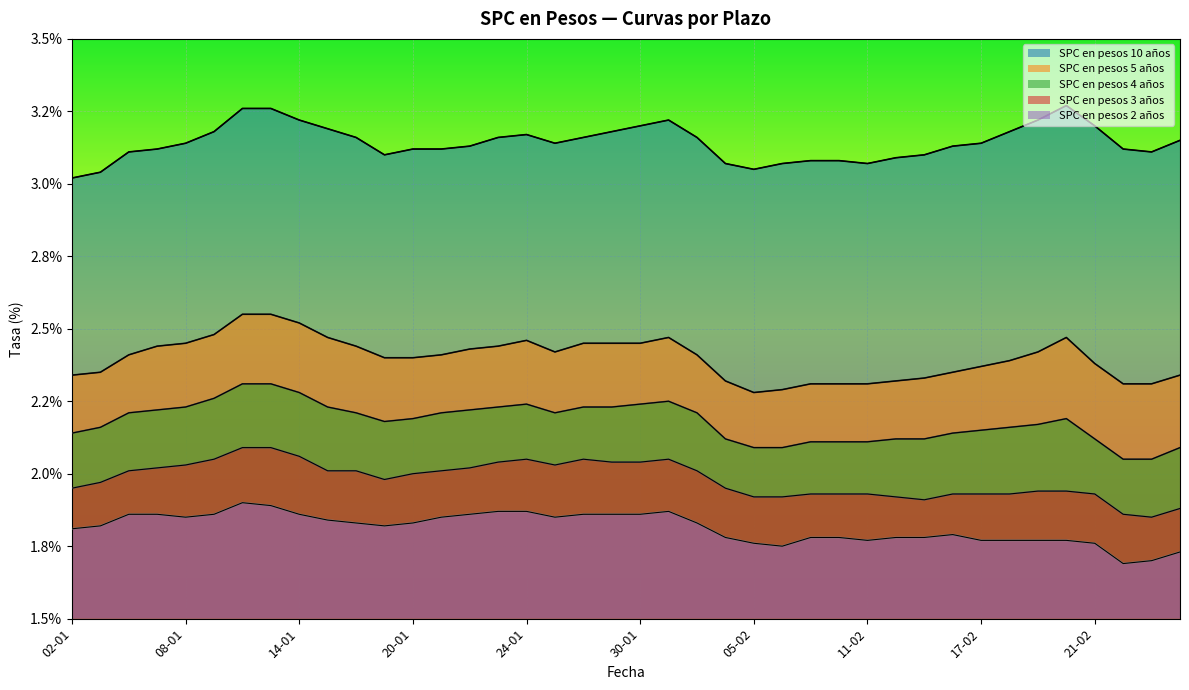

True or false: SPC en pesos 10 años and SPC en pesos 5 años cross at least once.

False